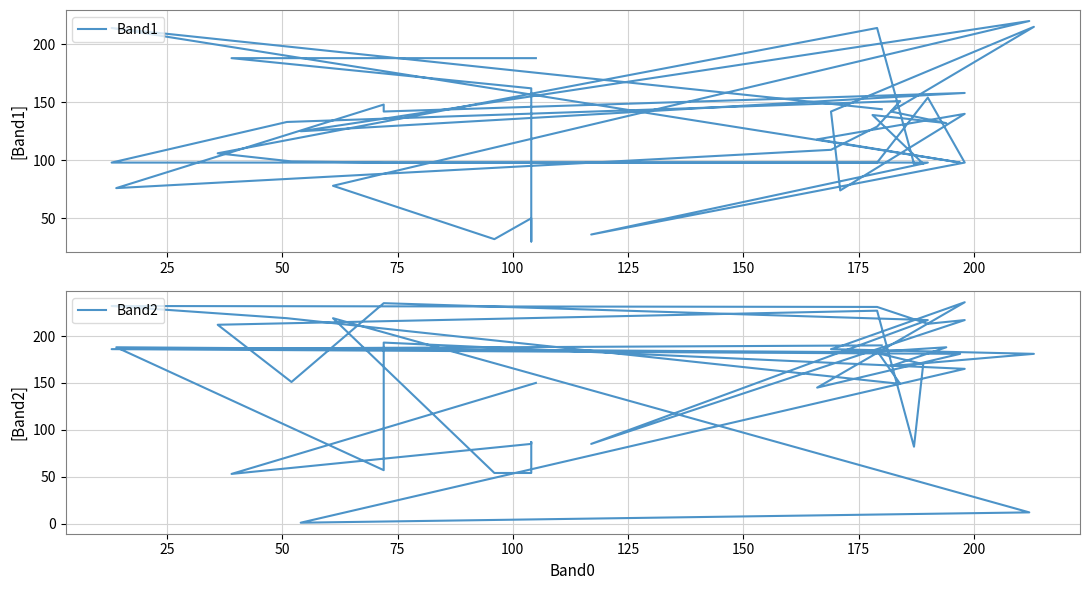

What are all the series names shown in the legend?

Band1, Band2